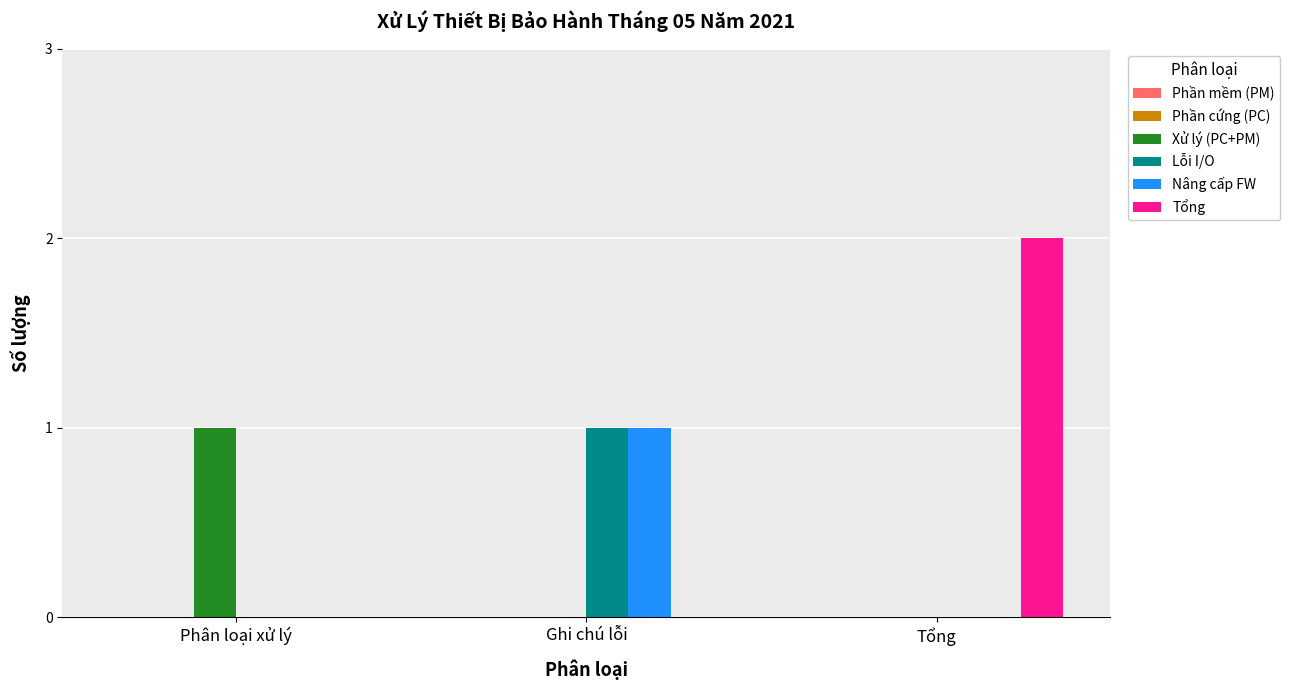

Which category has the highest value across all series?

Tổng